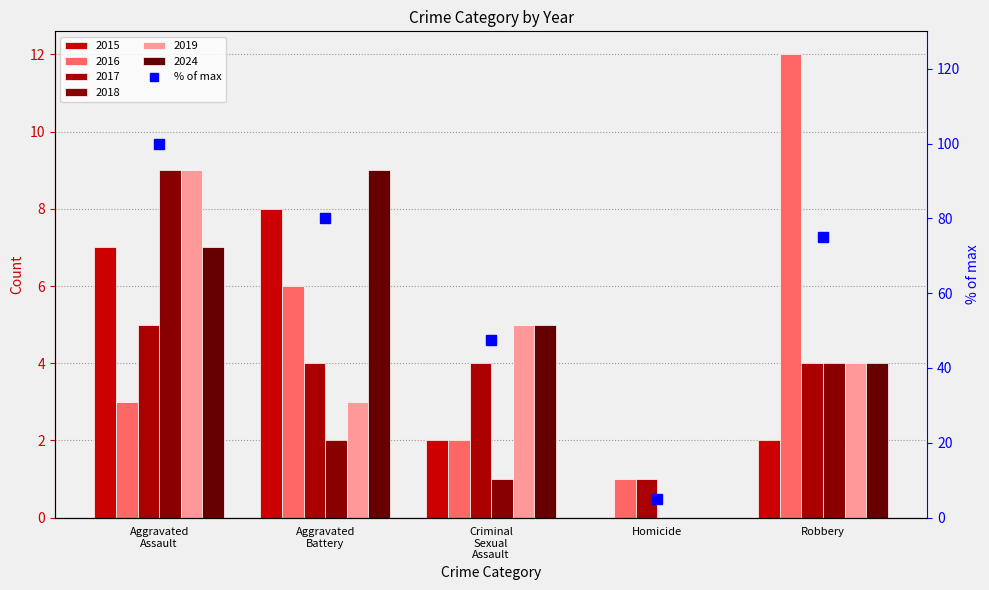

What is the label of the 5th bar from the right?

Aggravated
Assault